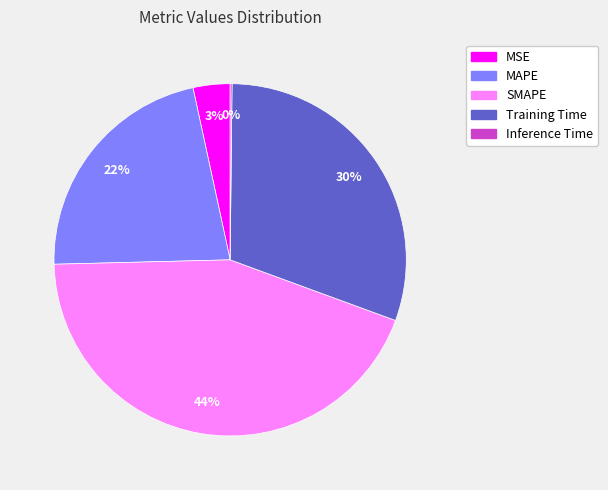

Between MSE and MAPE, which is larger?

MAPE